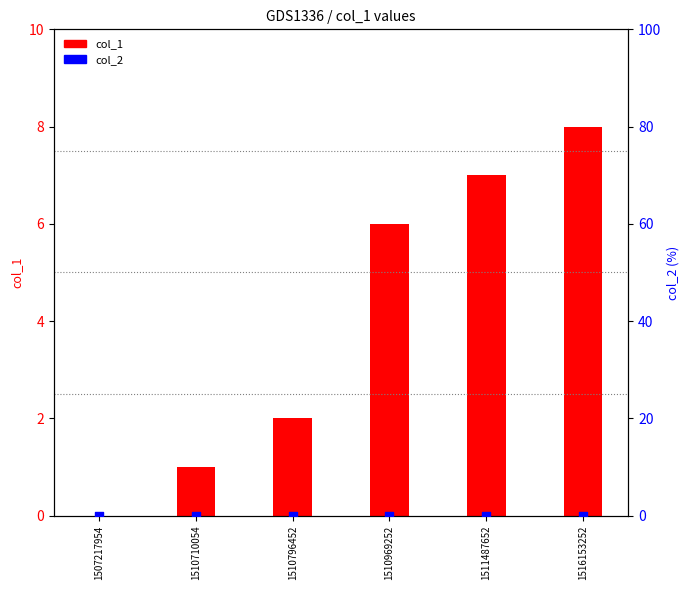

At how many categories does at least one series exceed 6?

2